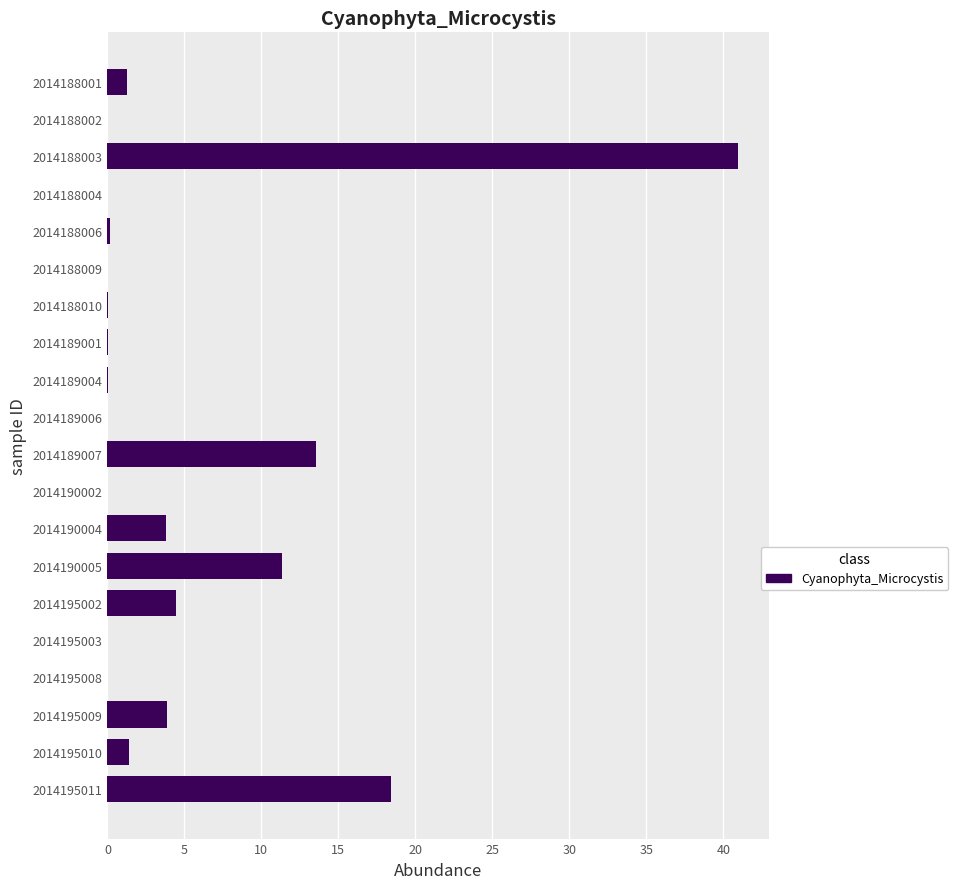

Which label corresponds to the largest value in the chart?

2014188003